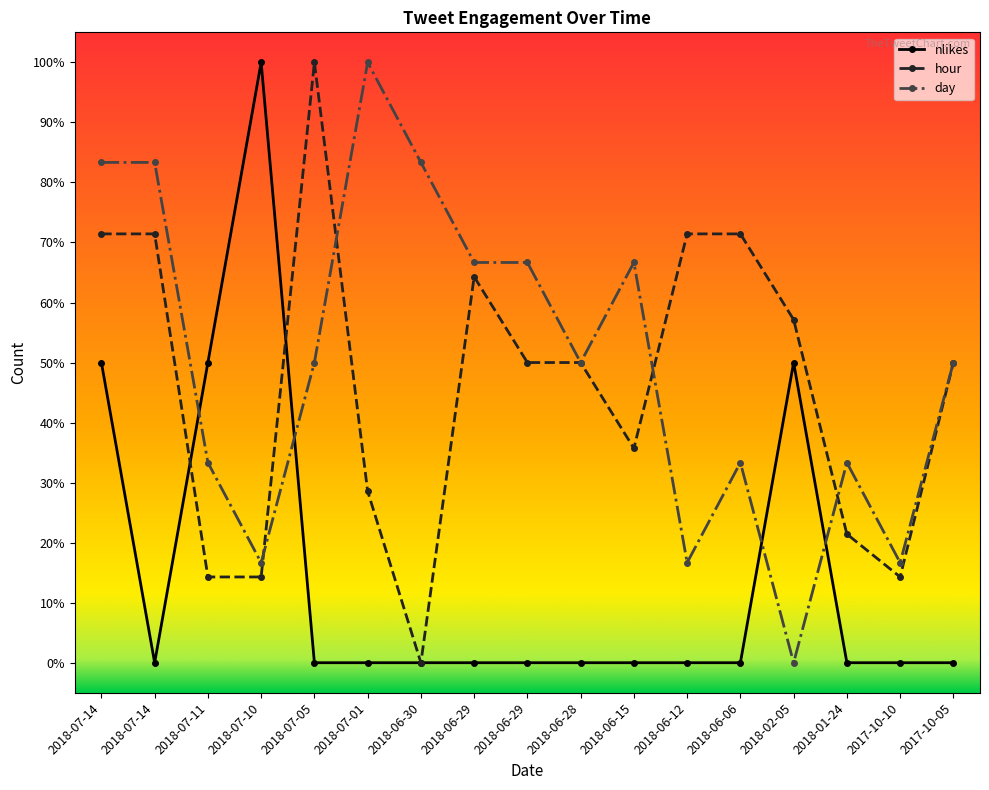

How many intersections are there between day and nlikes?

4